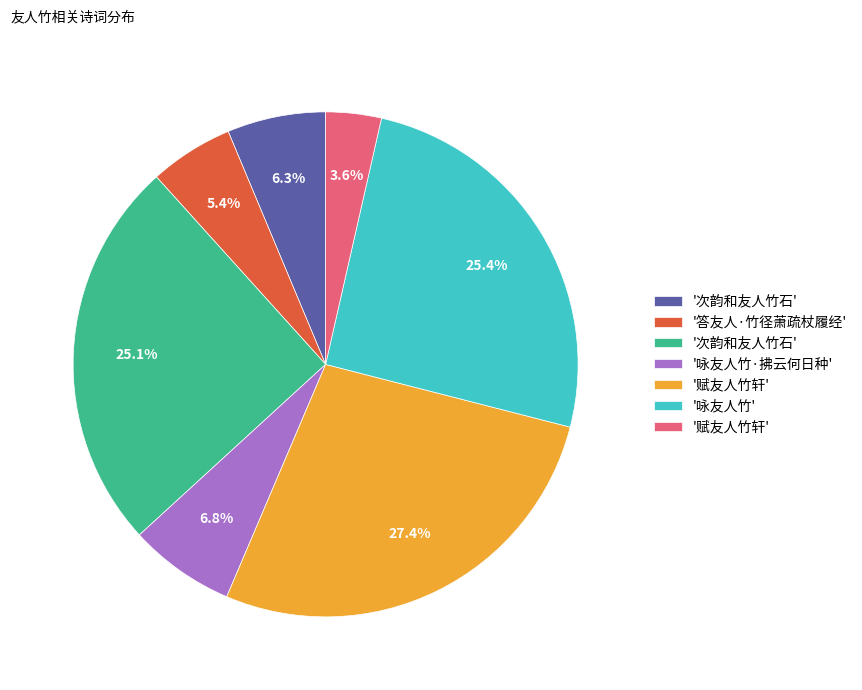

Is there a majority slice in this chart?

No